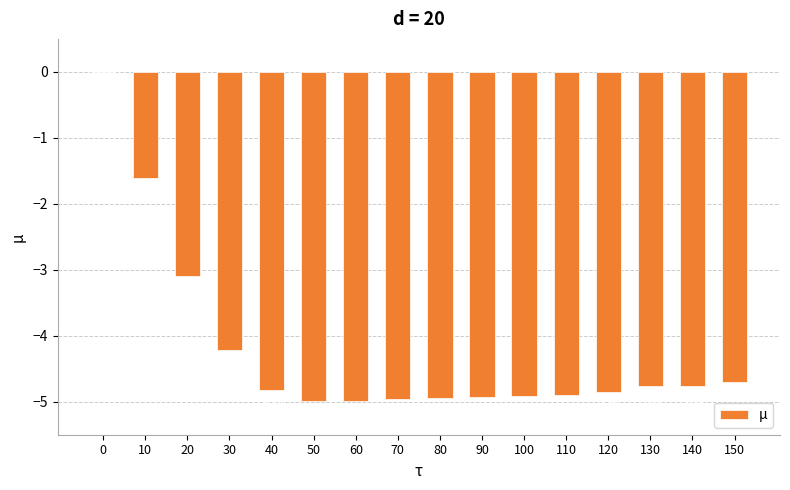

What is the sum of the values at 140 and 70?

-9.7